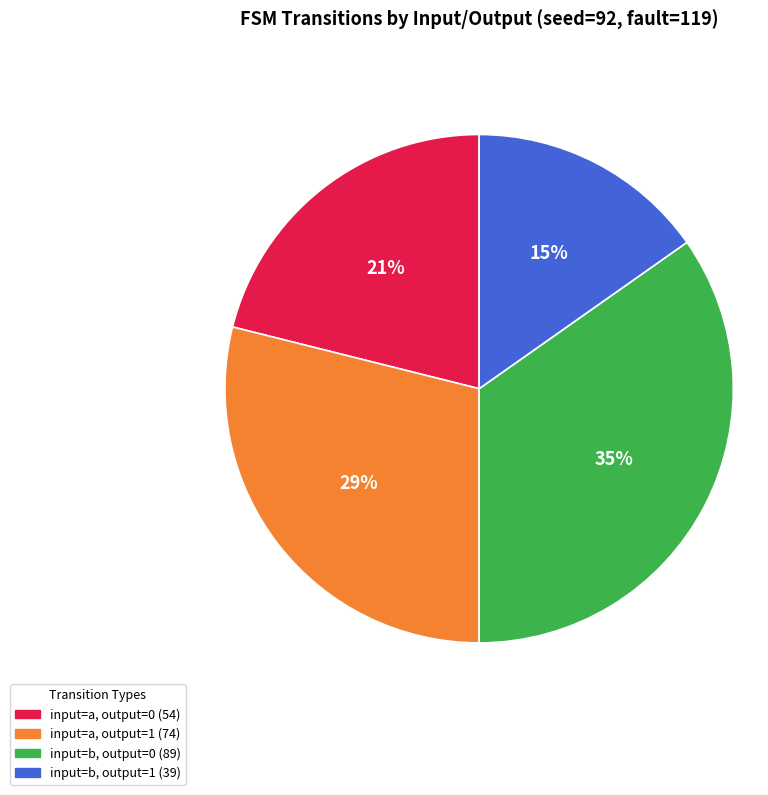

To the nearest percent, what percentage of the pie is input=b, output=1?

15%